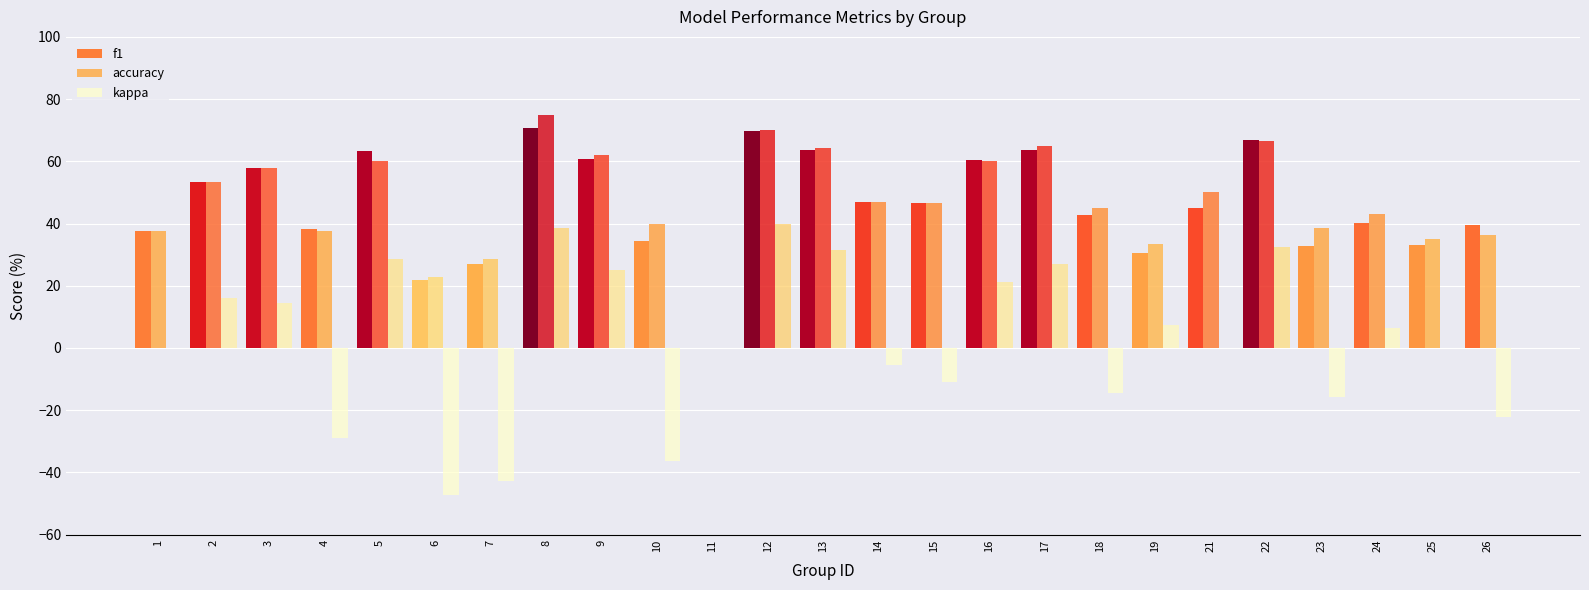

Which has a higher value, 11 or 16?

16